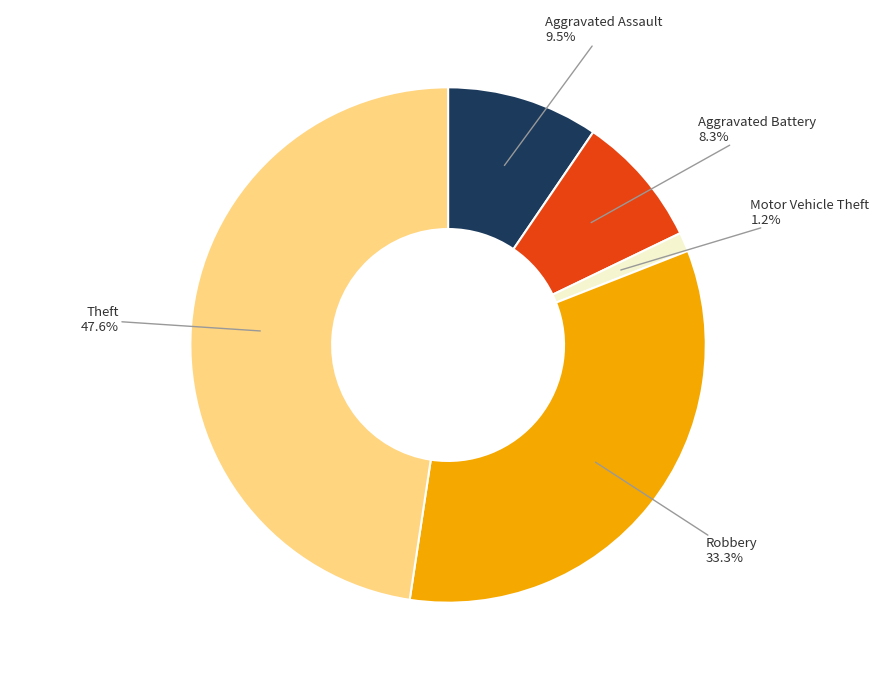

Which has a higher value, Aggravated Assault or Theft?

Theft